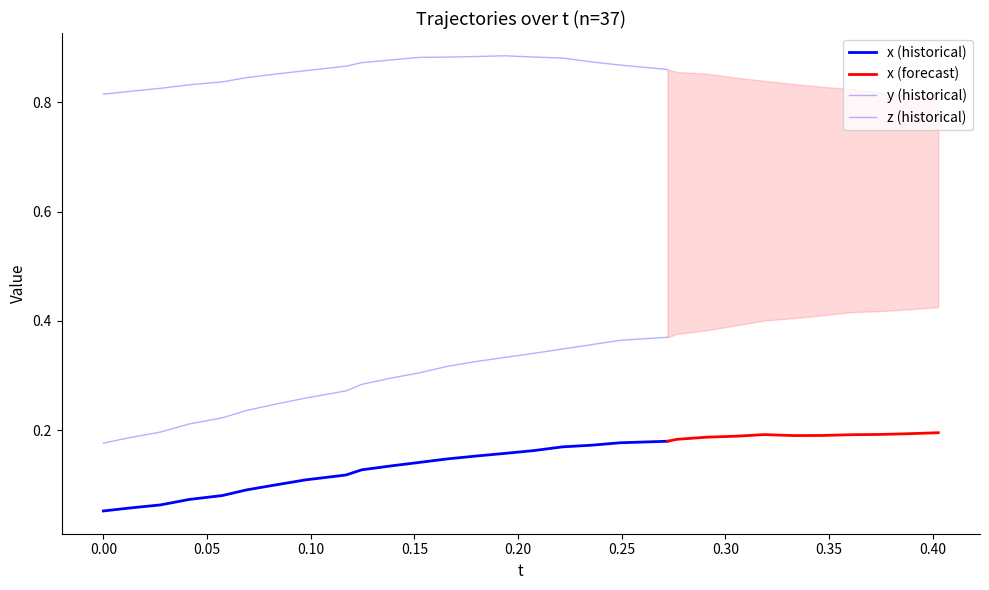

What is the value of the y point at the 29th from the left?

0.8